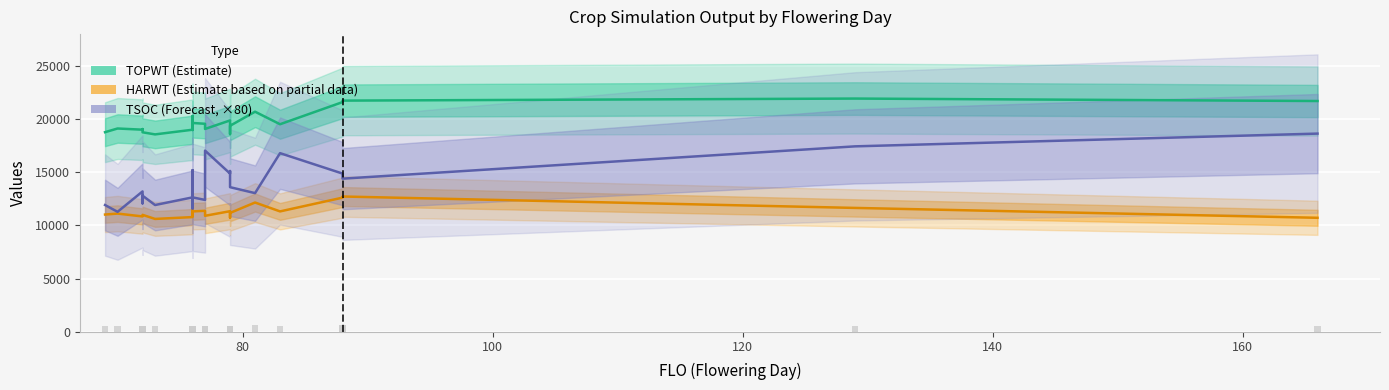

Reading left to right, extract all data points from this chart.

TOPWT (Estimate): 18773	19120	19008	19068	18763	18565	19005	18978	18978	19418	19225	20290	19640	19564	19076	19878	19134	18592	19375	20700	19521	21603	21743	21936	21705
HARWT (Estimate based on partial data): 11024	11115	10847	10903	10996	10612	10785	10931	10931	11170	10929	11638	11320	11377	10906	11340	10948	10721	11177	12156	11320	12615	12722	11648	10719
TSOC (Forecast): 11920	11280	13200	12080	12800	11920	12640	12080	13600	15200	12560	11600	12640	12400	17040	14880	15120	15120	13600	13040	16800	14880	14400	17440	18640